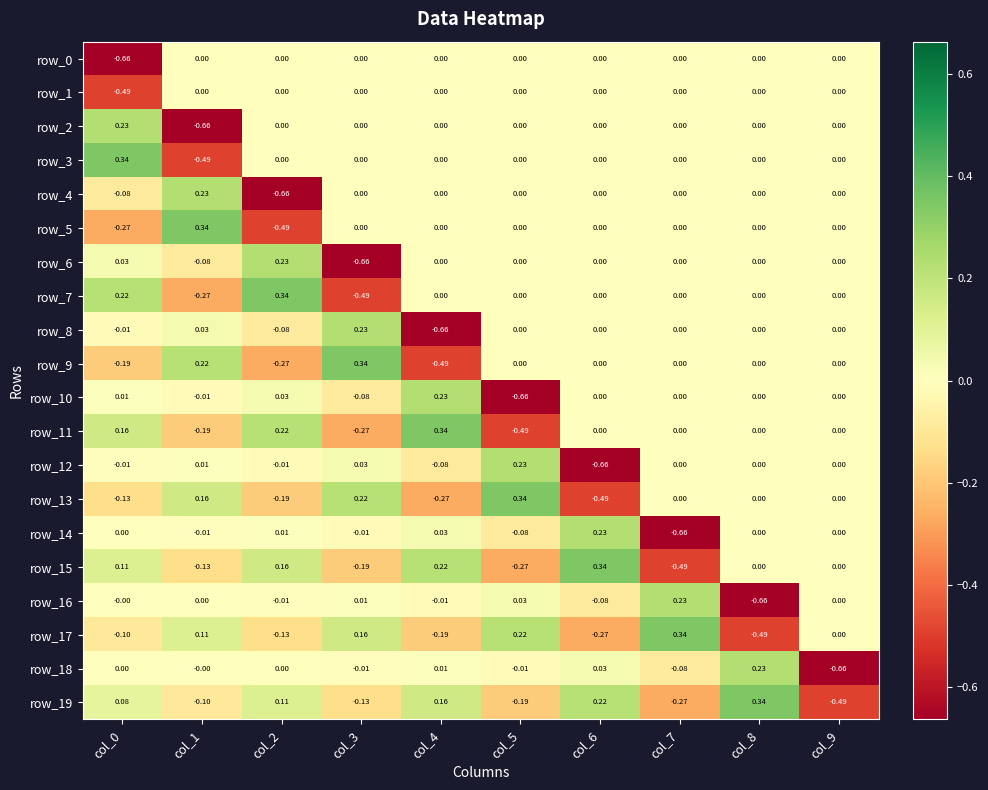

Is the value of row_19 at col_9 greater than the value of row_2 at col_0?

No